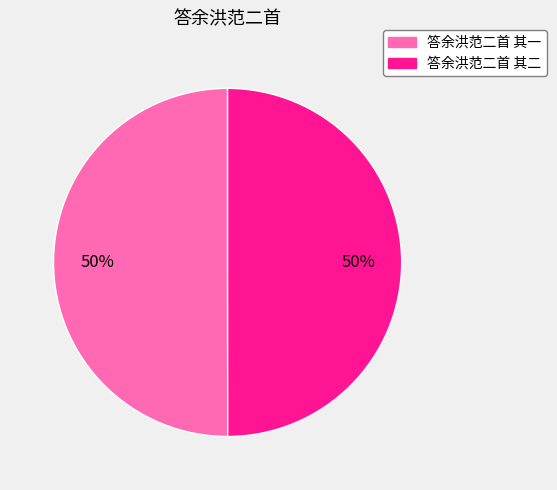

The 答余洪范二首 其一 slice represents 55% of the pie. True or false?

False